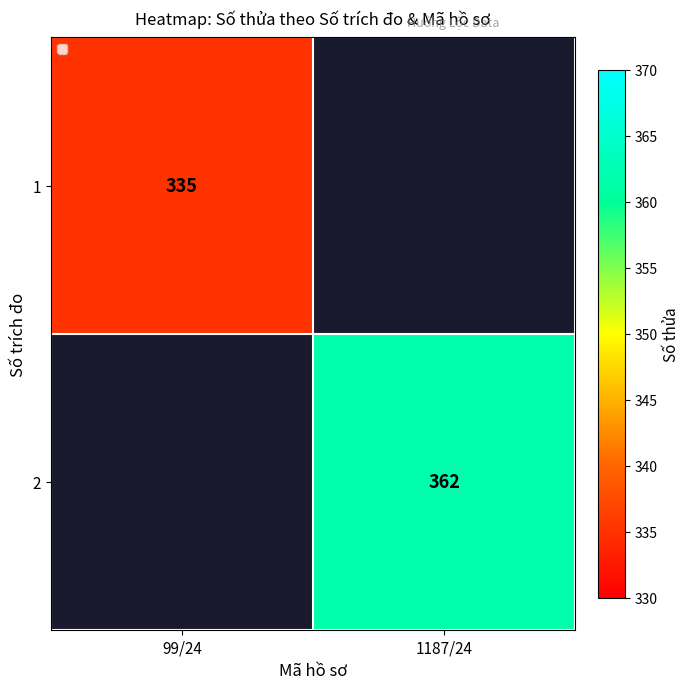

Between 1187/24 and 99/24, which is larger?

99/24